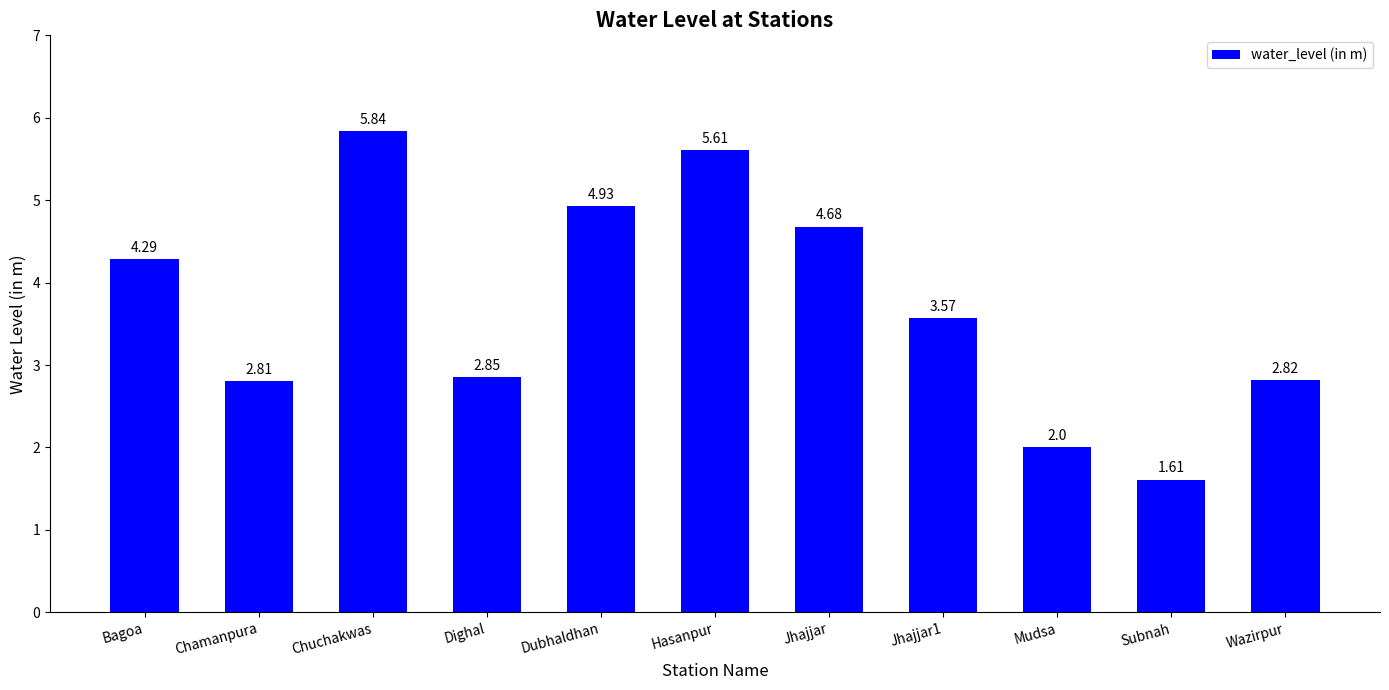

Which label corresponds to the largest value in the chart?

Chuchakwas